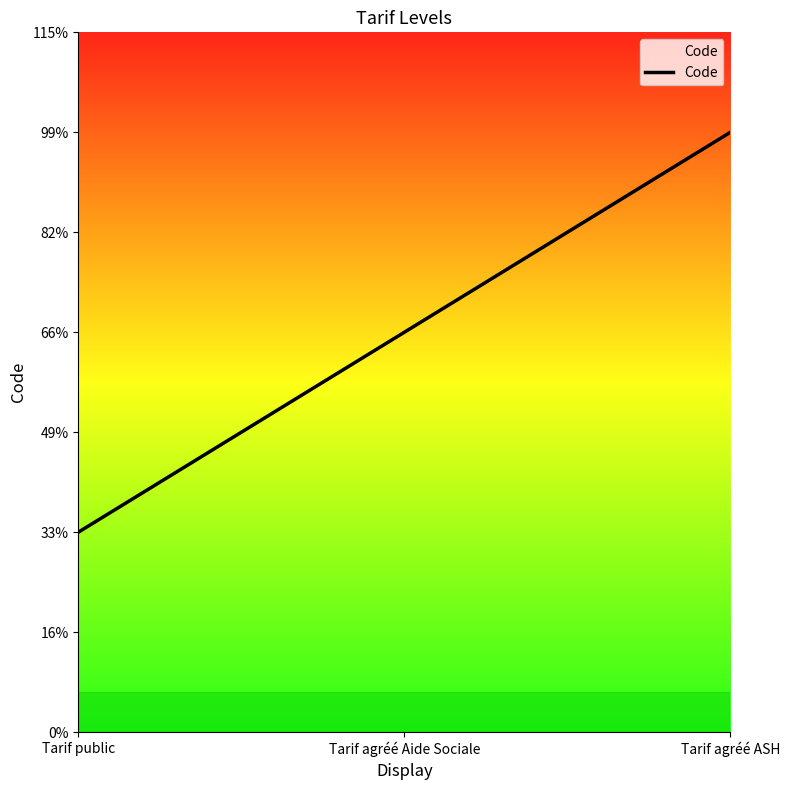

What is the change in value from Tarif agréé Aide Sociale to Tarif agréé ASH?

+1